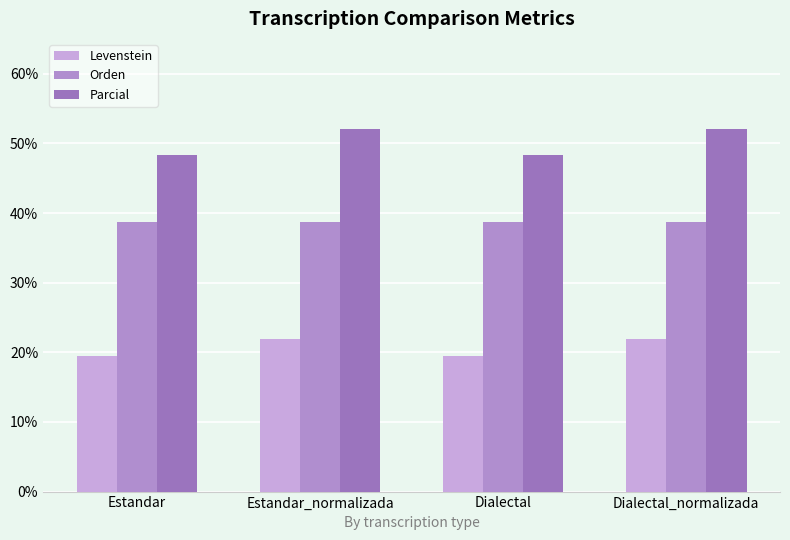

What is the minimum value shown in the chart?

19.4